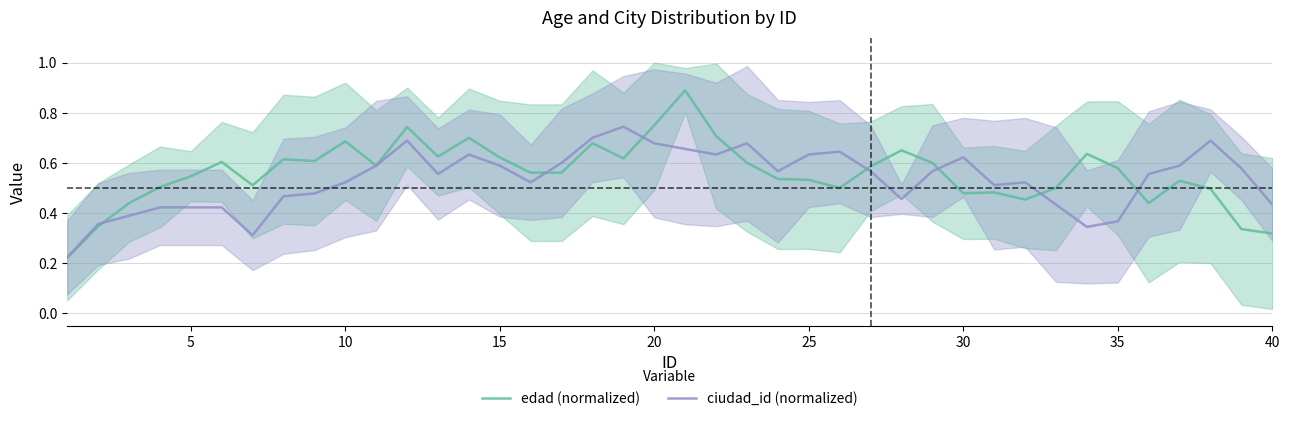

At how many categories does at least one series exceed 0?

40